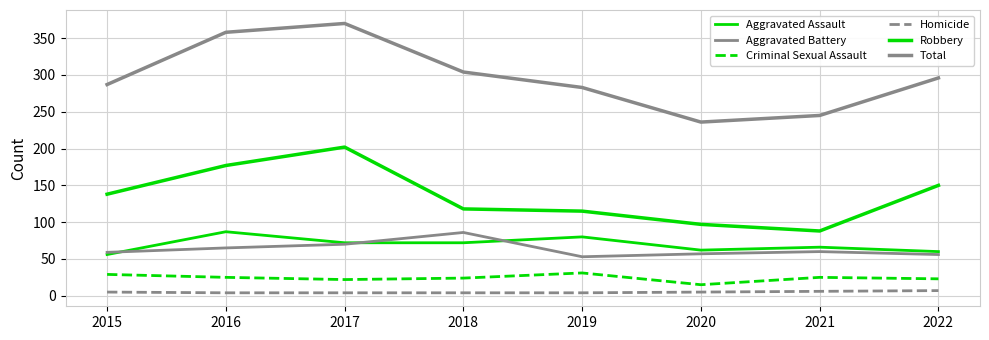

Reading left to right, transcribe all the data shown in this chart.

Aggravated Assault: 2015=56	2016=87	2017=72	2018=72	2019=80	2020=62	2021=66	2022=60
Aggravated Battery: 2015=59	2016=65	2017=70	2018=86	2019=53	2020=57	2021=60	2022=56
Criminal Sexual Assault: 2015=29	2016=25	2017=22	2018=24	2019=31	2020=15	2021=25	2022=23
Homicide: 2015=5	2016=4	2017=4	2018=4	2019=4	2020=5	2021=6	2022=7
Robbery: 2015=138	2016=177	2017=202	2018=118	2019=115	2020=97	2021=88	2022=150
Total: 2015=287	2016=358	2017=370	2018=304	2019=283	2020=236	2021=245	2022=296